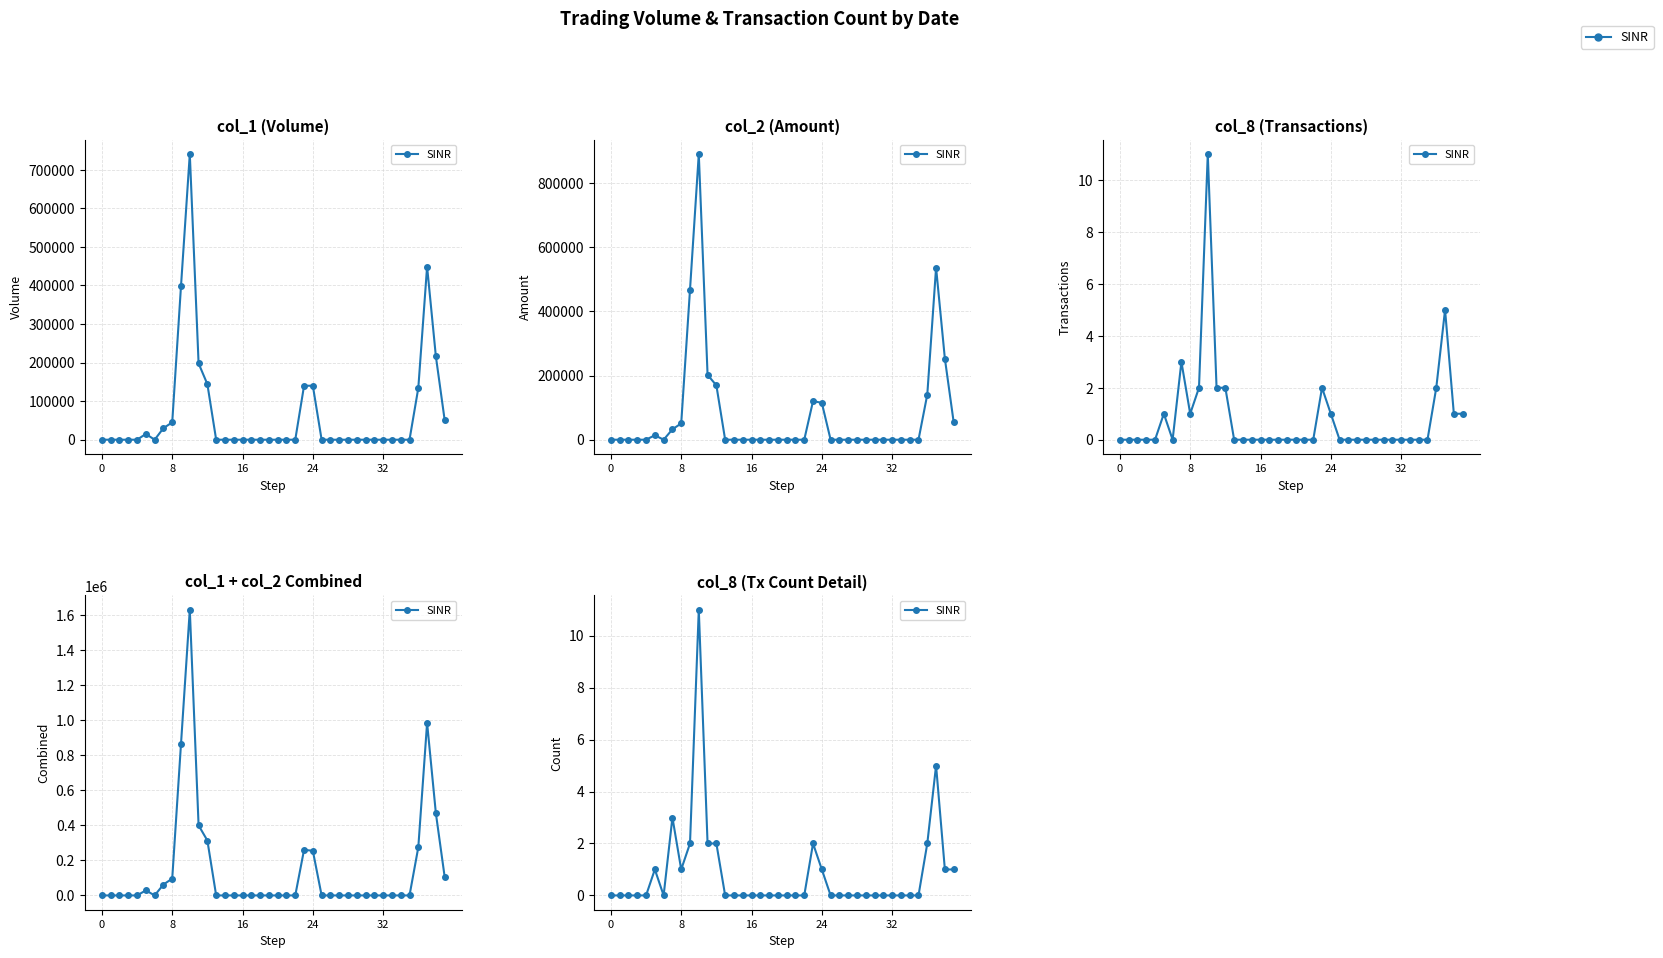

How many interior local peaks (higher than both neighbors) does the data have?

5